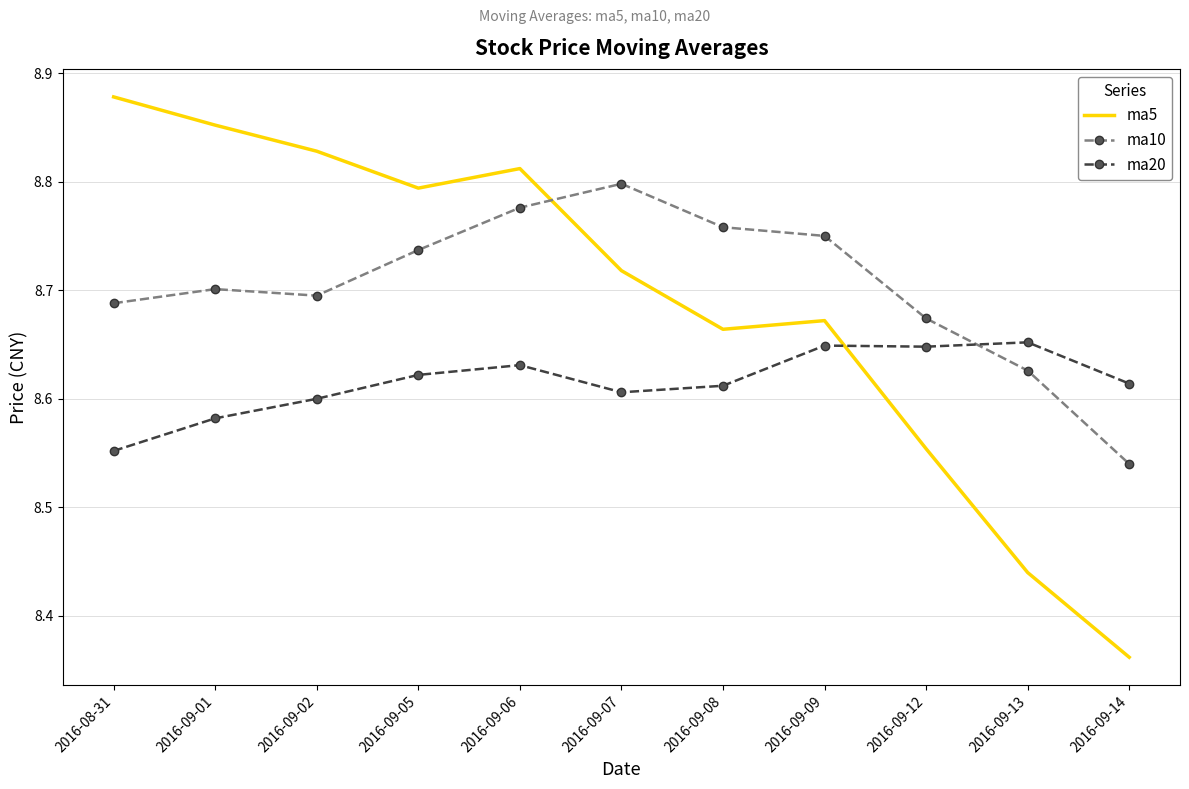

Which category has the highest value across all series?

2016-08-31